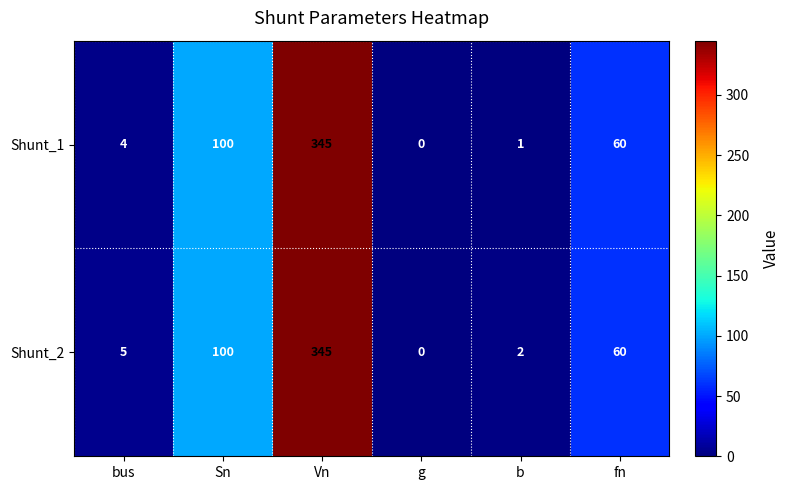

Which series changed the most between g and b?

Shunt_2